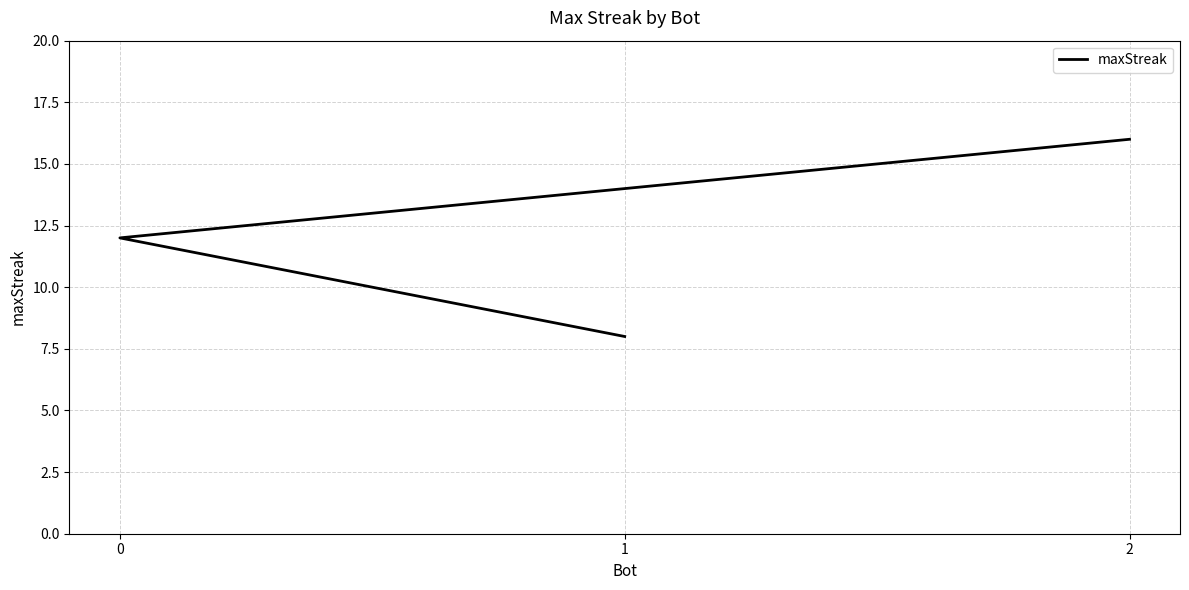

List the labels in order of value, smallest first.

1, 0, 2